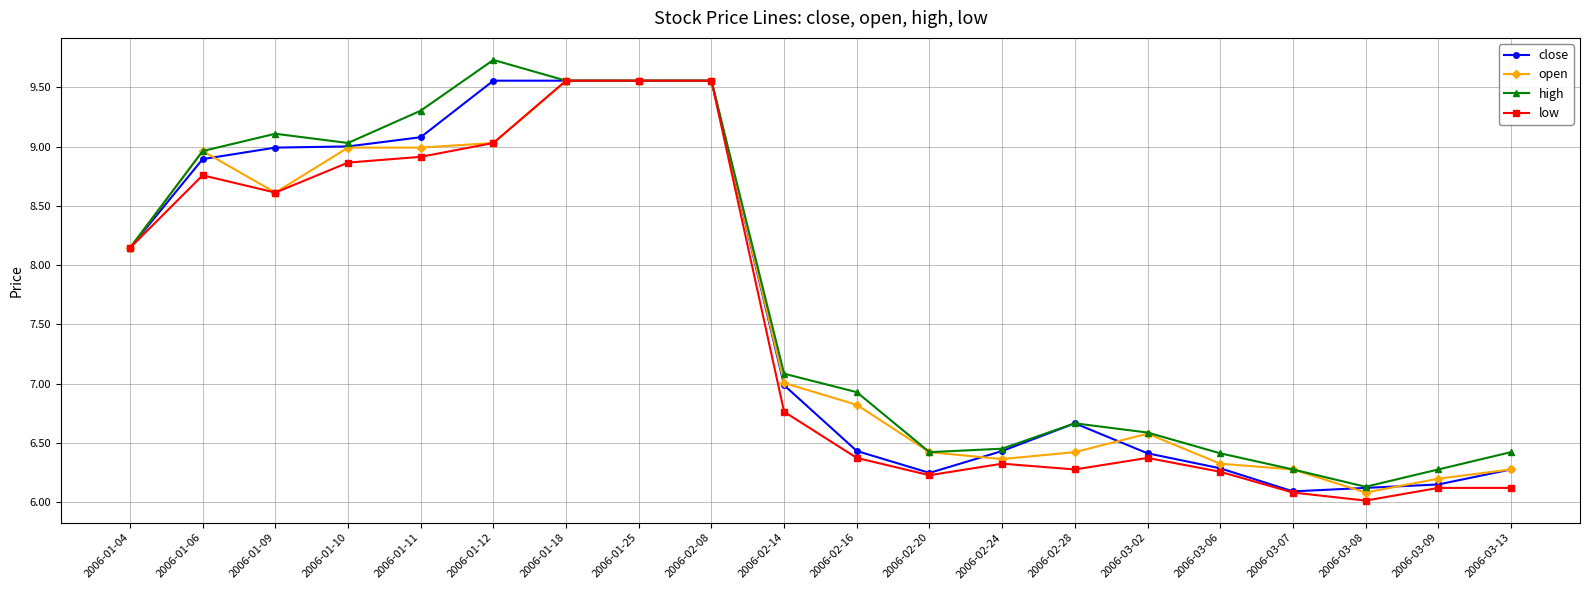

What position from the left is 2006-03-02?

15